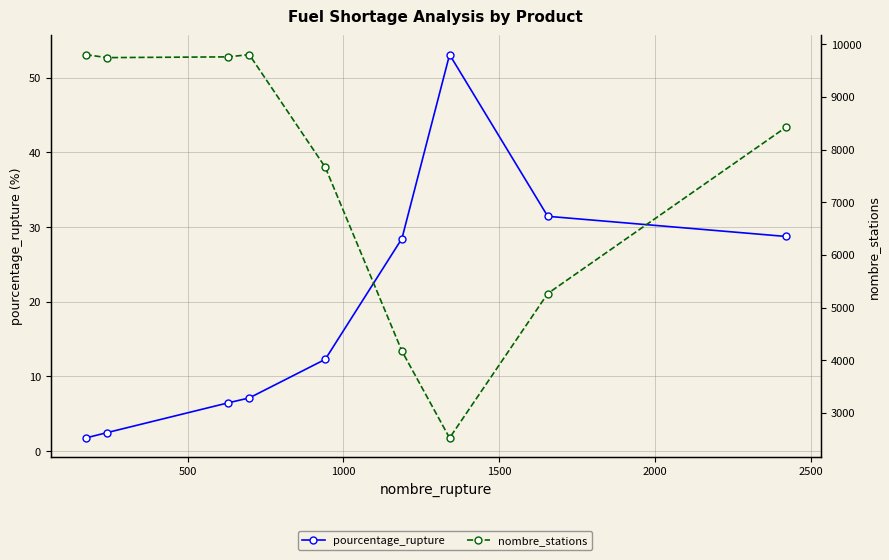

Reading right to left, list all the values displayed in this chart.

pourcentage_rupture: 28.7	31.4	53.1	28.5	12.3	7.1	6.5	2.5	1.8
nombre_stations: 8425.0	5267.0	2526.0	4175.0	7664.0	9802.0	9759.0	9745.0	9802.0